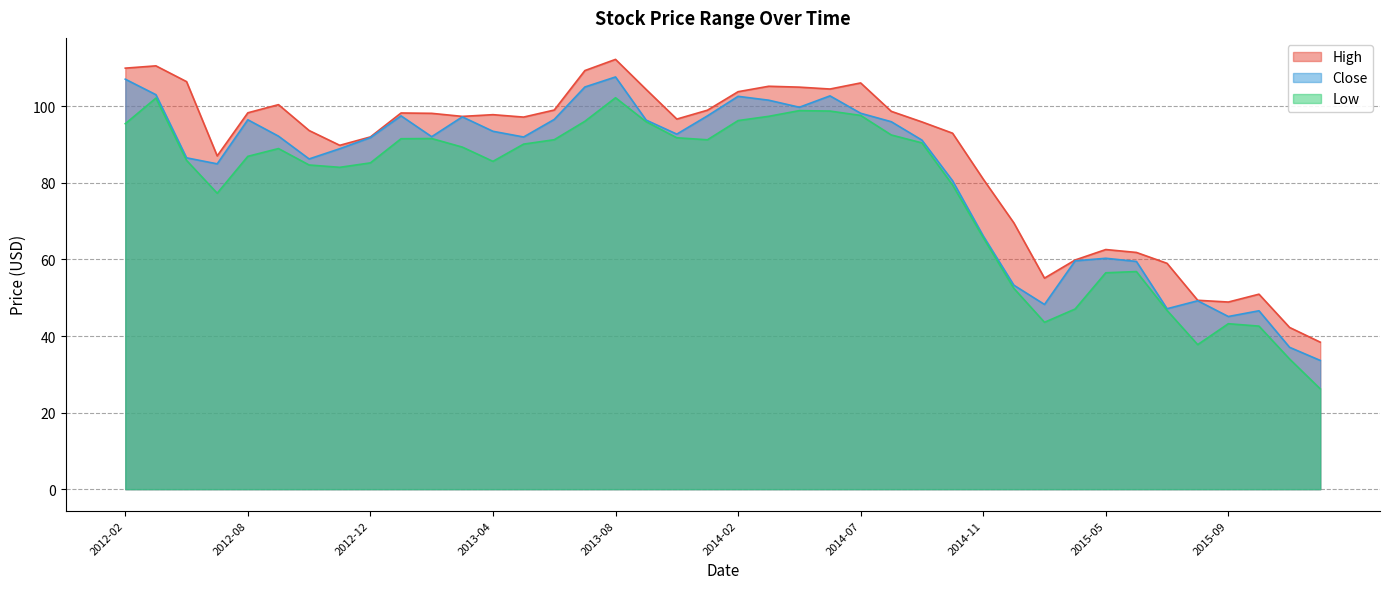

True or false: Close has a value of 101.6 at 2014-03.

True